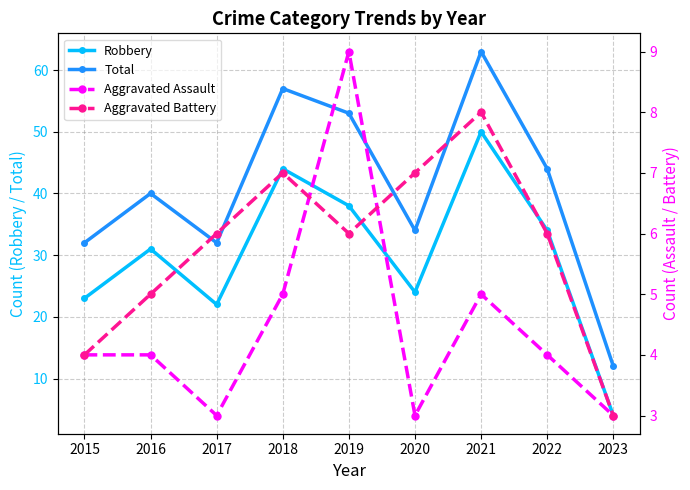

How many values in the Aggravated Assault series are below 4?

3